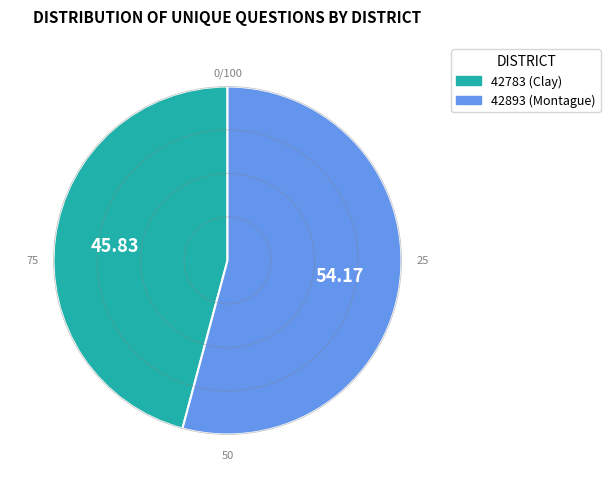

Which slice represents more than half of the pie?

42893 (Montague)